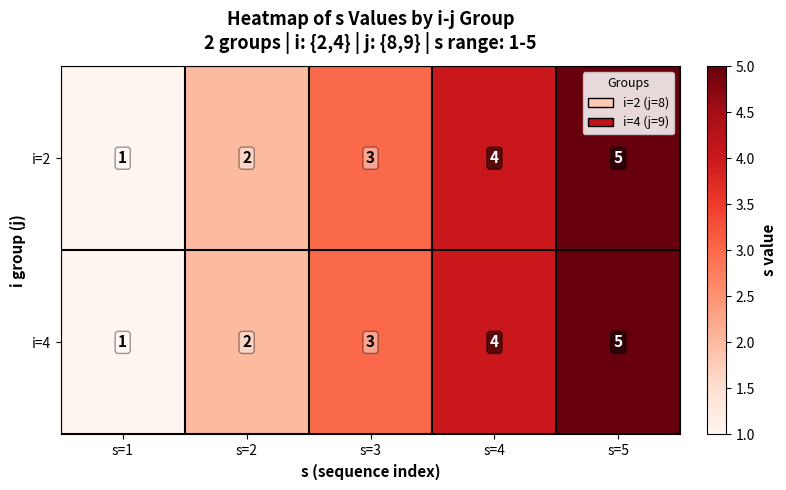

What is the average value of the i=4 series?

3